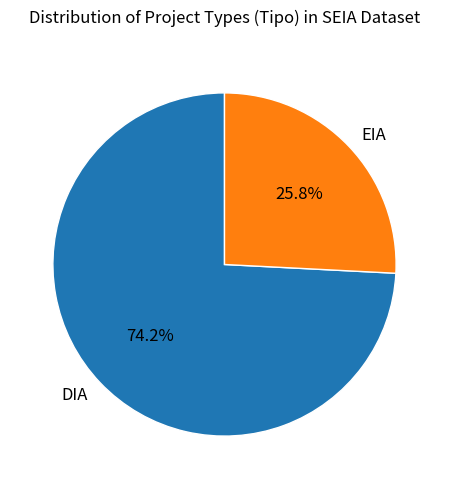

Does DIA account for over 50% of the chart?

Yes